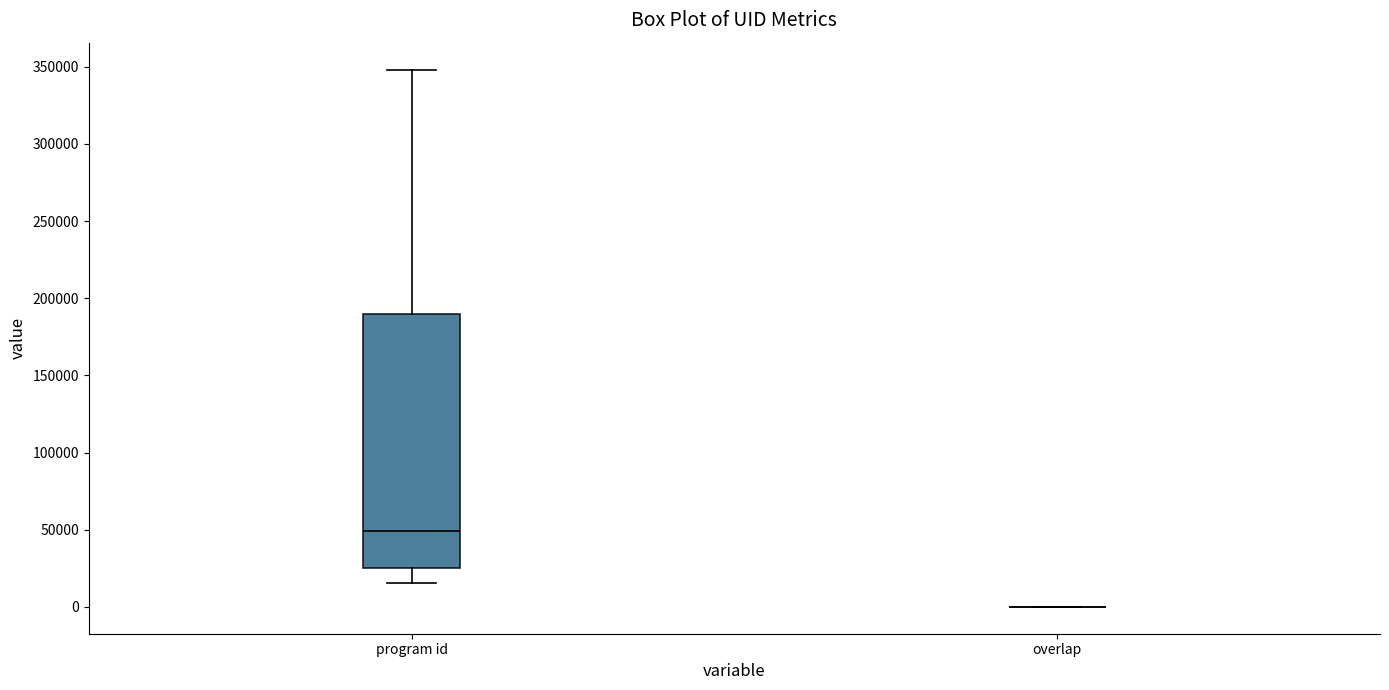

Which box is the tallest, from its lower edge to its upper edge?

program id